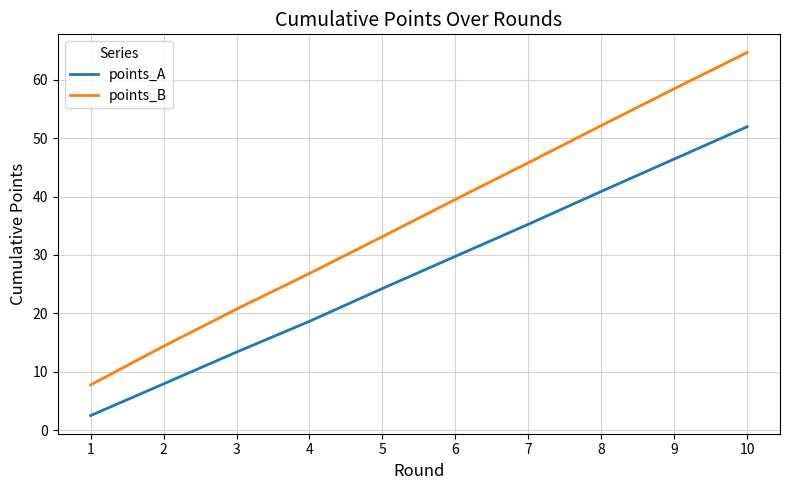

What is the average value of the points_B series?

36.3